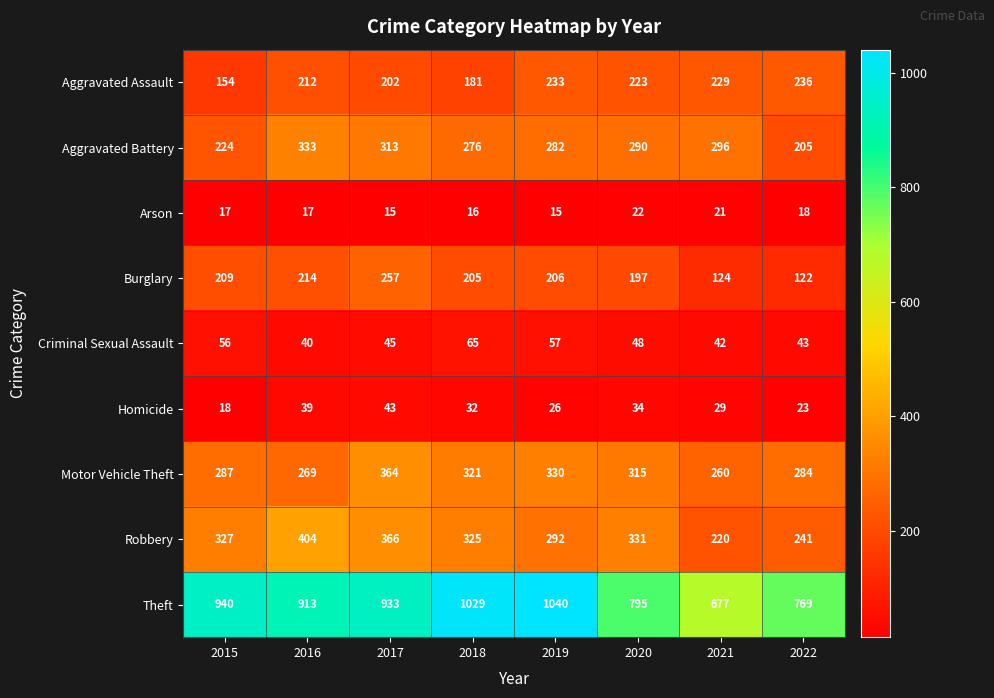

True or false: Theft has a value of 379 at 2015.

False